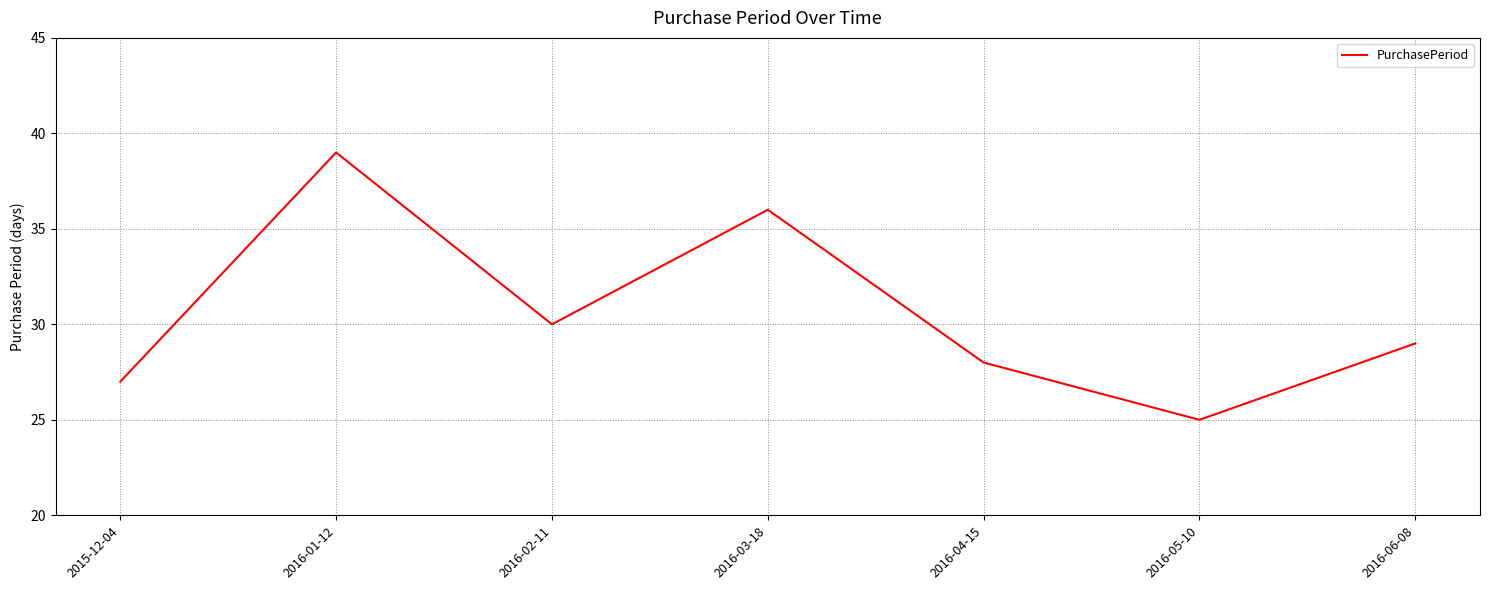

The value at 2016-06-08 is 29. True or false?

True